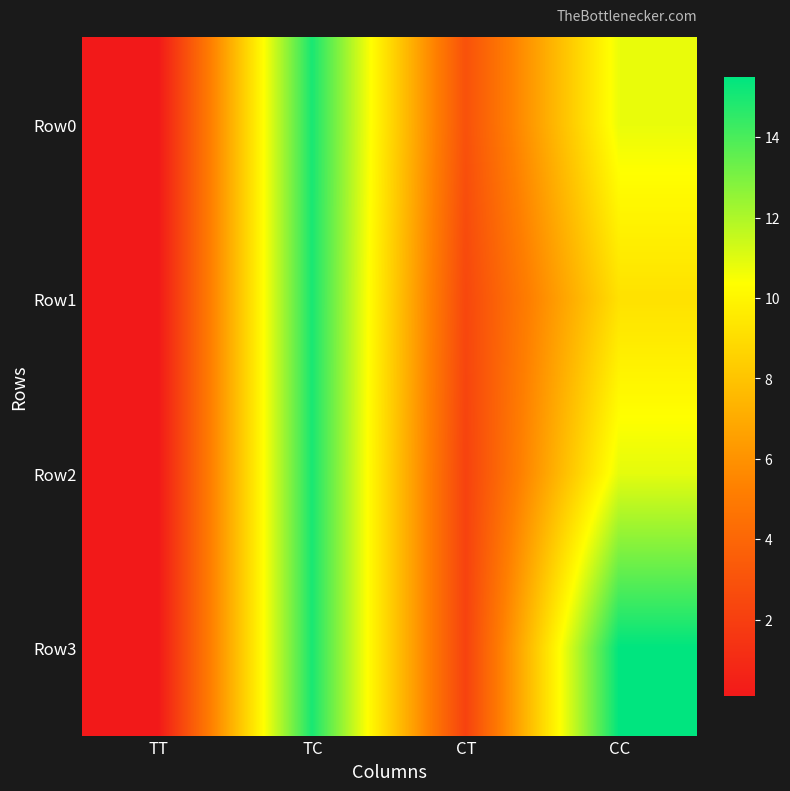

Which series has the widest spread of values?

Row3